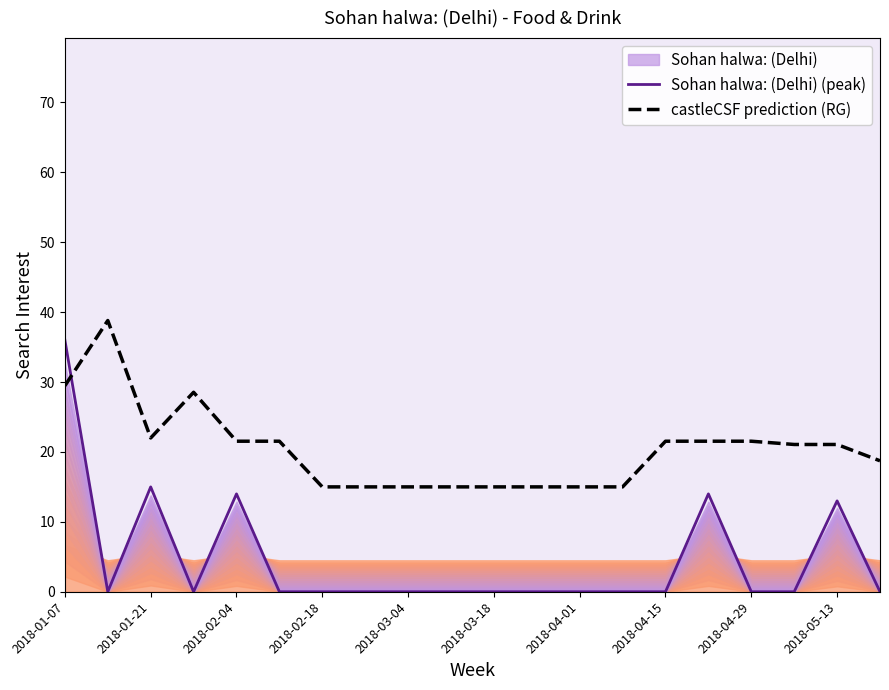

How many values in the Sohan halwa: (Delhi) (peak) series exceed 0?

5